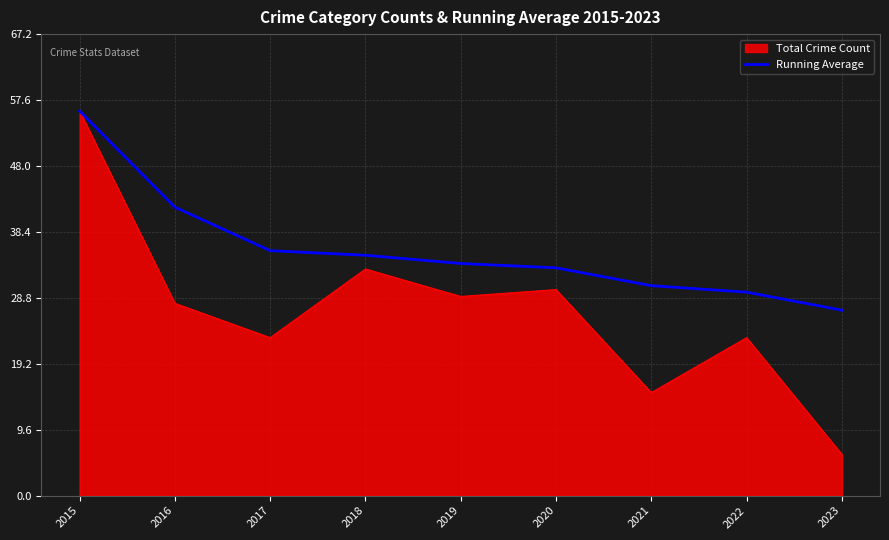

How many lines are shown in the chart?

2